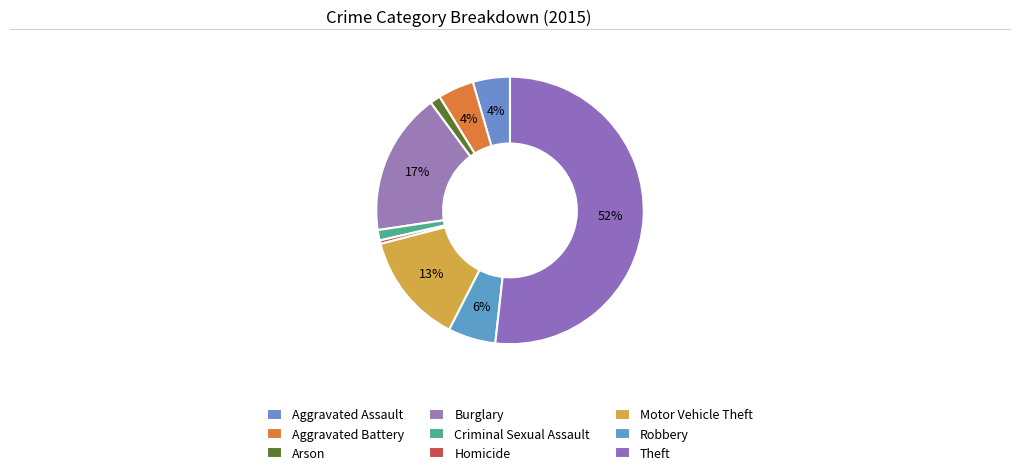

How many slices are in this pie chart?

9